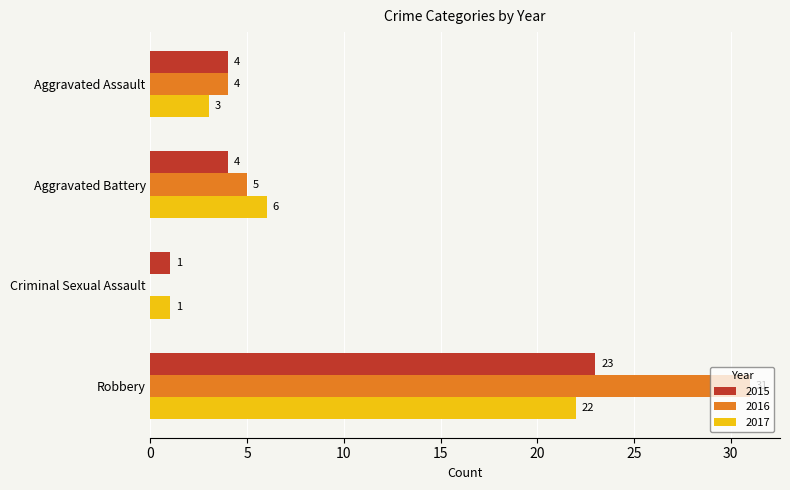

What are all the series names shown in the legend?

2015, 2016, 2017